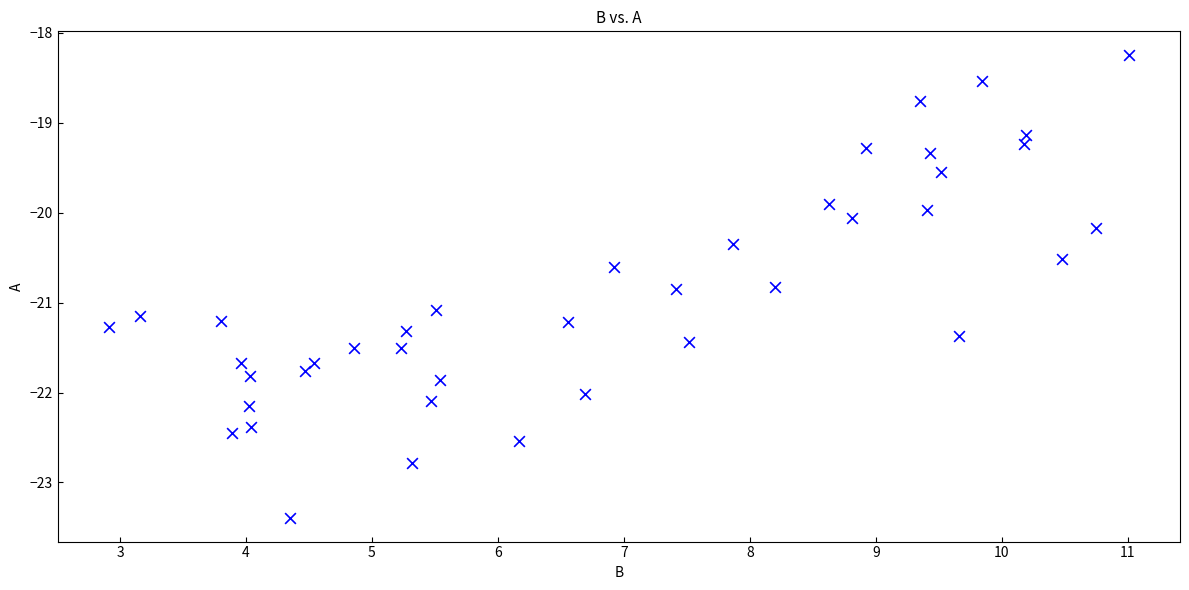

What is the range of Y values (max minus min)?

5.2